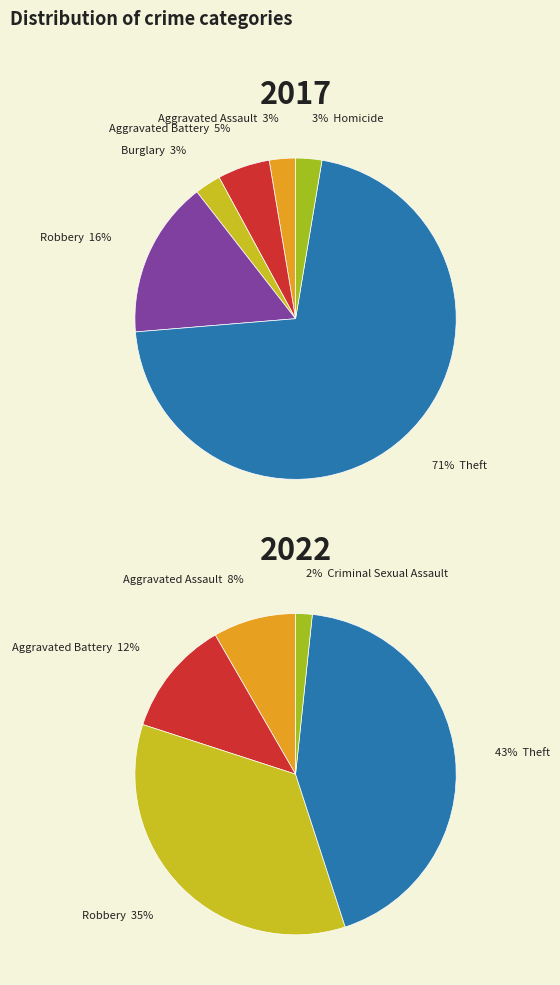

The Burglary slice represents 13% of the pie. True or false?

False